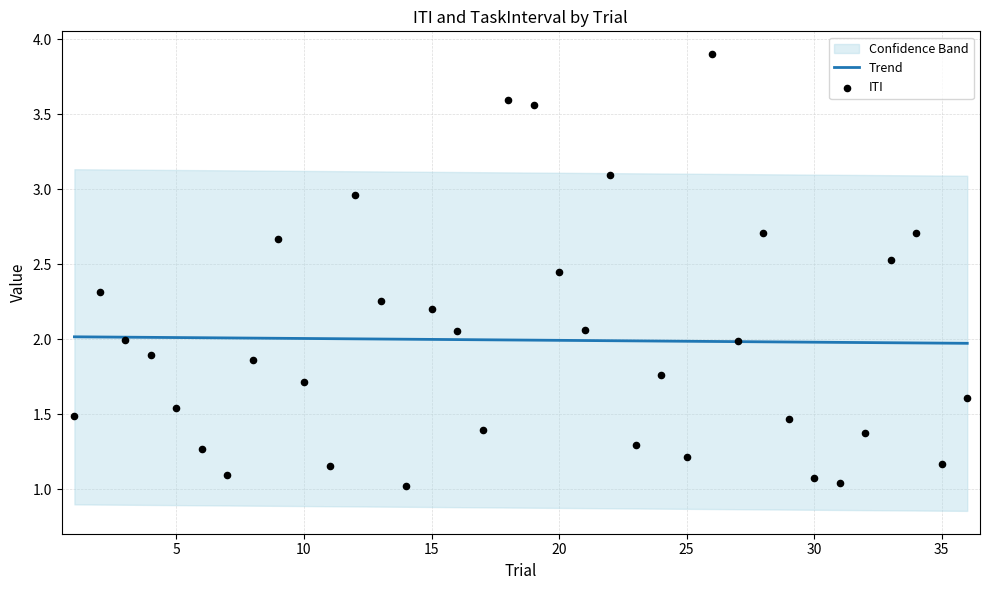

The value of Trend at 25 is 0.6. True or false?

False